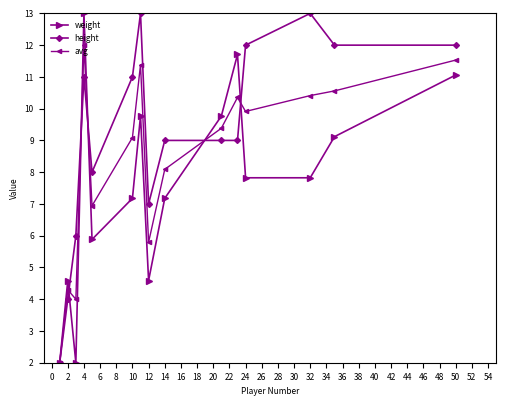

Does the chart have visible grid lines?

No